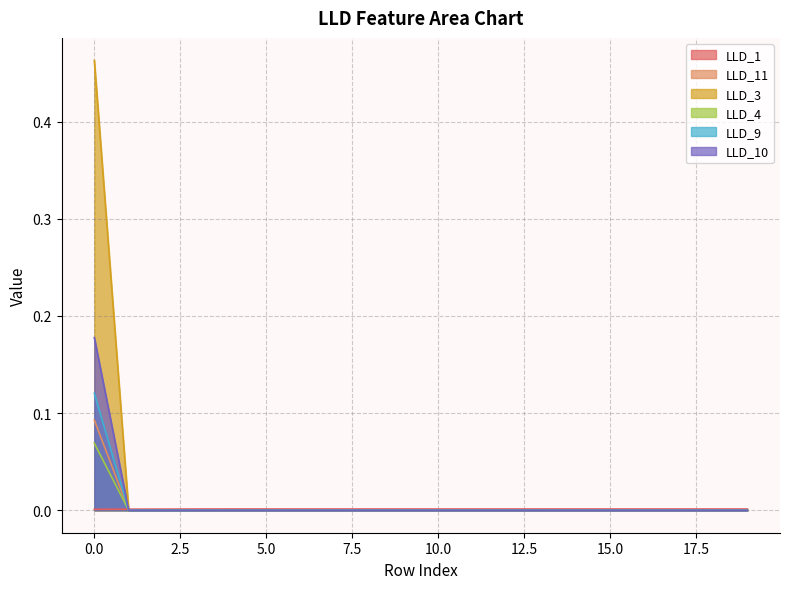

Rank the categories by LLD_9 value from lowest to highest.

1, 2, 3, 4, 5, 6, 7, 8, 9, 10, 11, 12, 13, 14, 15, 16, 17, 18, 19, 0